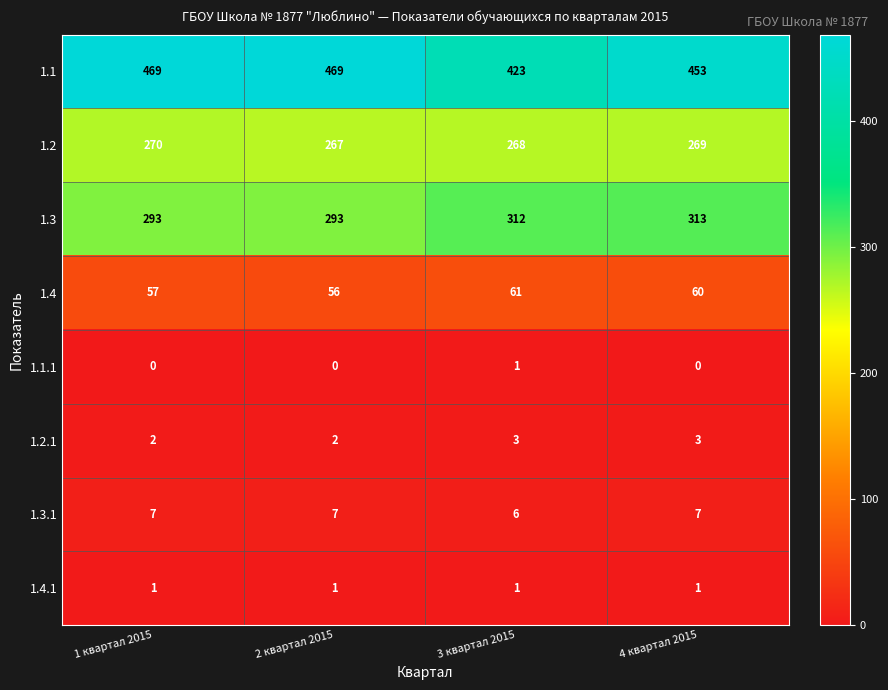

What is the maximum value shown in the chart?

469